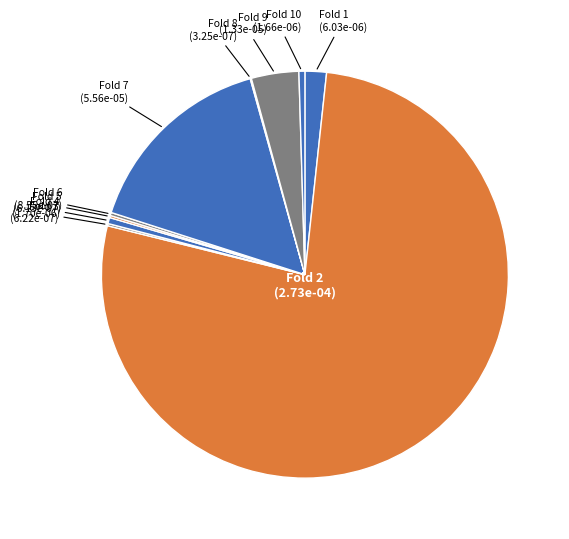

Rank the categories by value from lowest to highest.

Fold 8, Fold 5, Fold 3, Fold 6, Fold 10, Fold 4, Fold 1, Fold 9, Fold 7, Fold 2